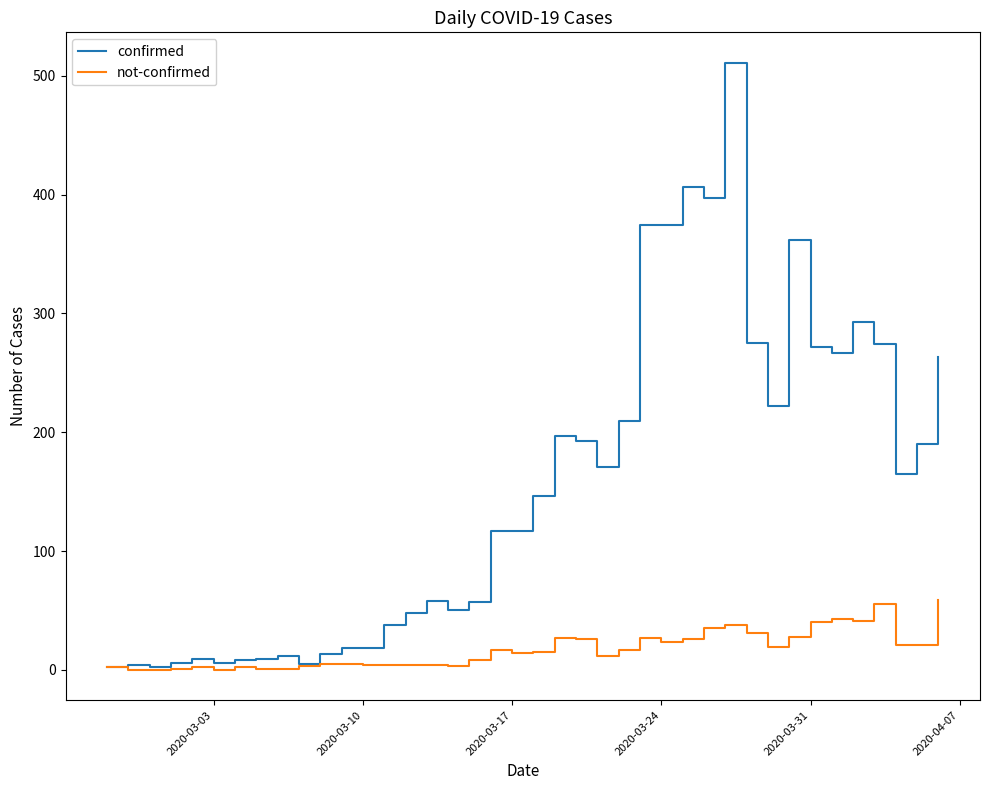

What is the difference between the maximum and second lowest values in the confirmed series?

509